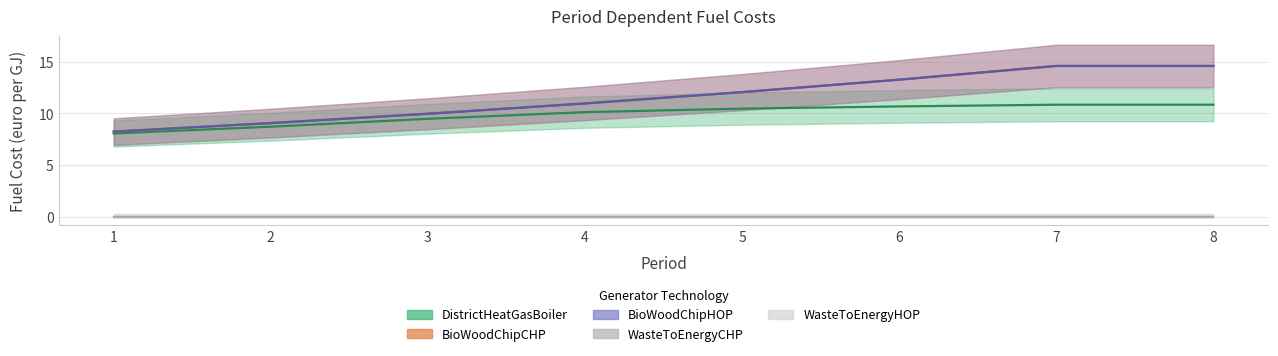

What is the maximum value for DistrictHeatGasBoiler?

10.8